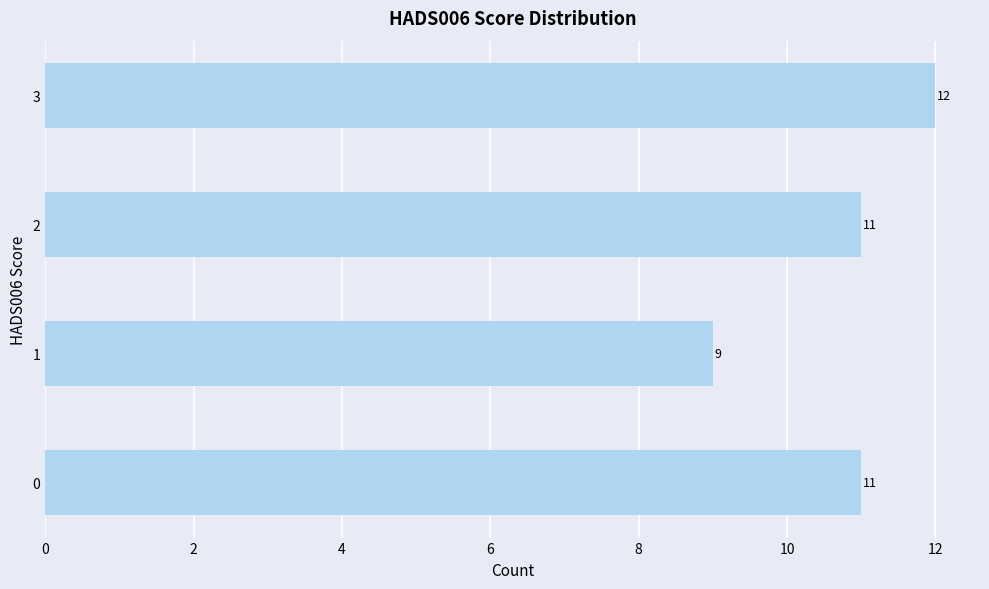

What is the sum of the values at 3 and 1?

21